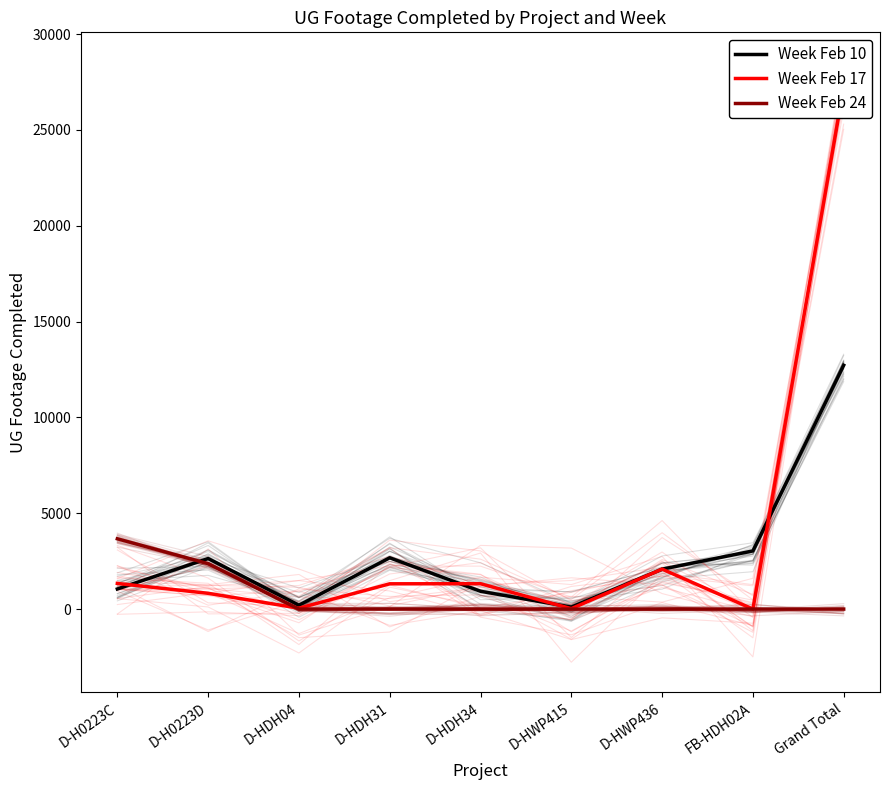

Reading left to right, extract all data points from this chart.

Week Feb 10: 1049	2639	202	2677	929	106	2082	3035	12719
Week Feb 17: 1339	823	47	1319	1324	21	2085	0	27211
Week Feb 24: 3668	2368	0	0	0	0	0	0	0